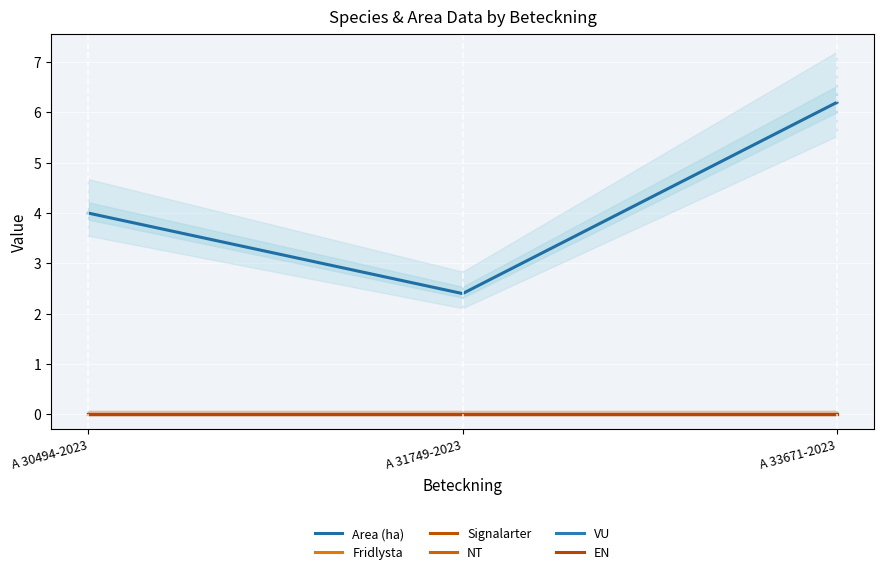

At which label does Signalarter reach its minimum?

A 30494-2023